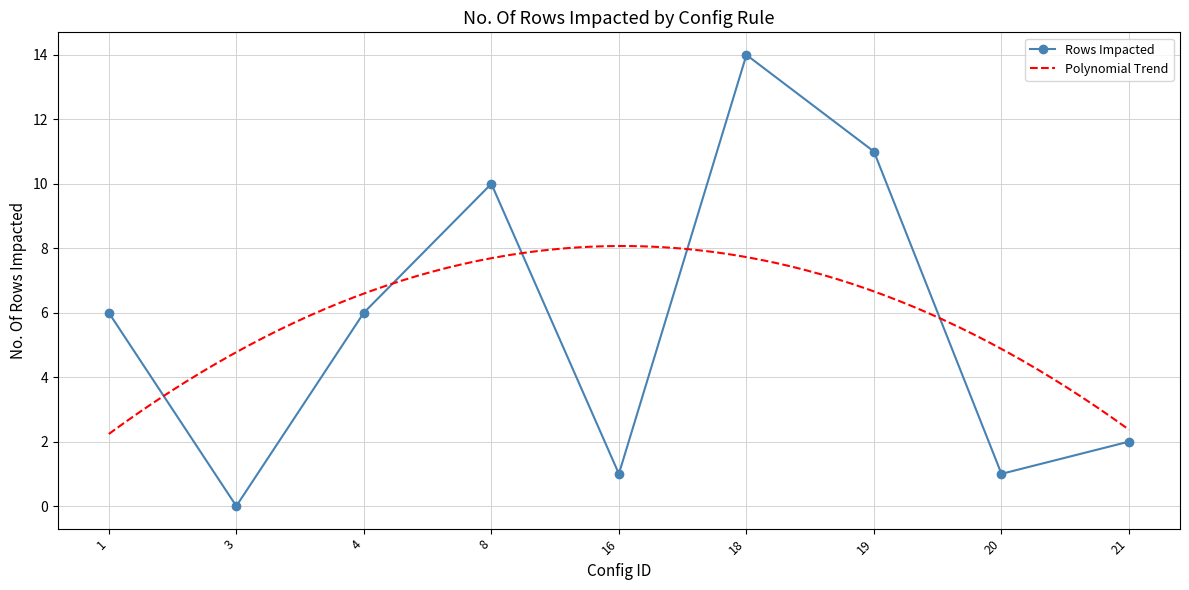

What is the average value?

6